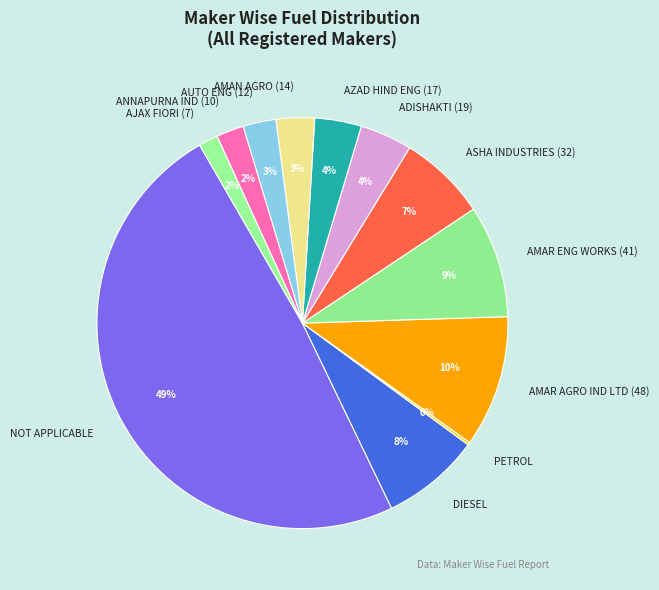

Which category has the biggest portion of the pie?

NOT APPLICABLE